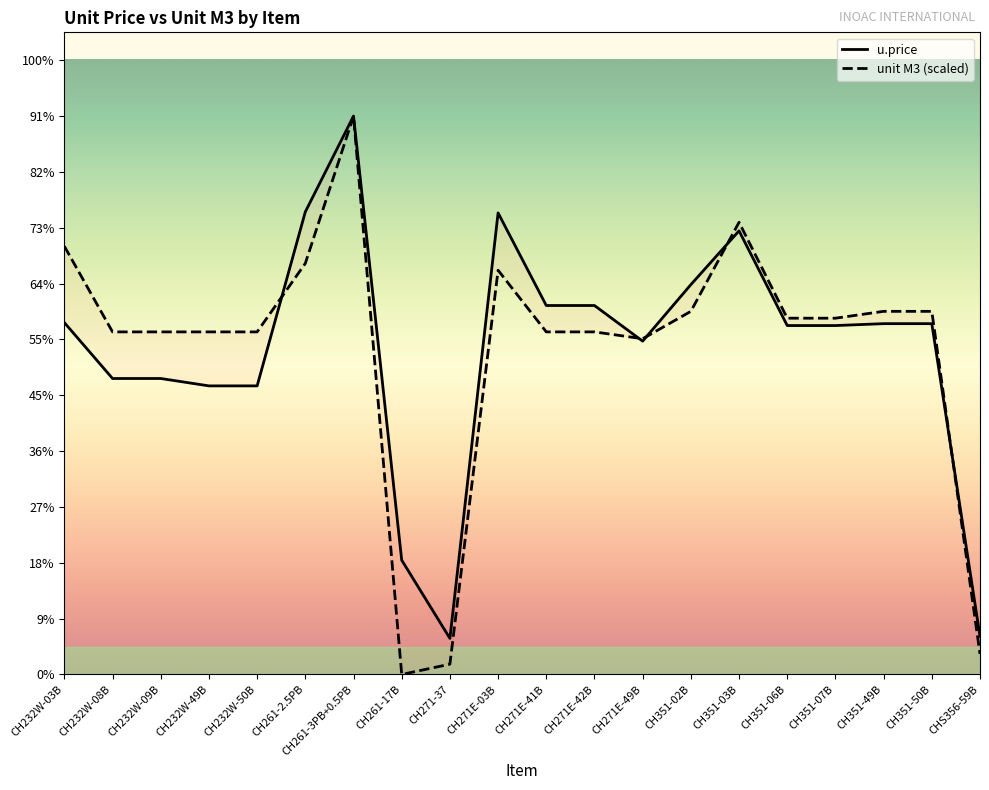

Where is u.price nearest to the value 140?

CH232W-08B